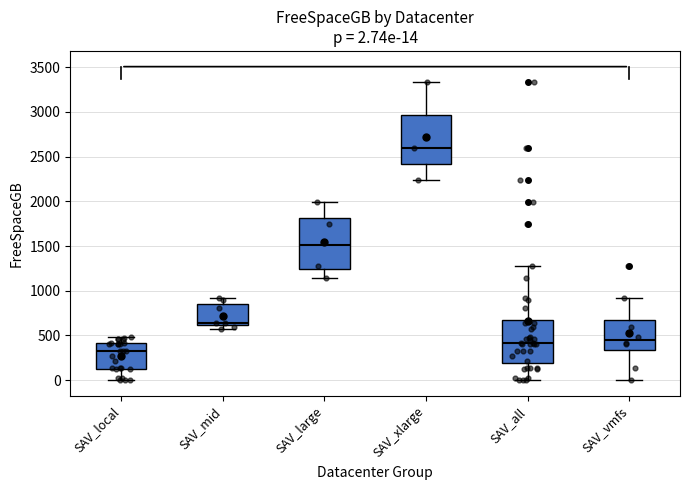

Which box's median line is the highest?

SAV_xlarge